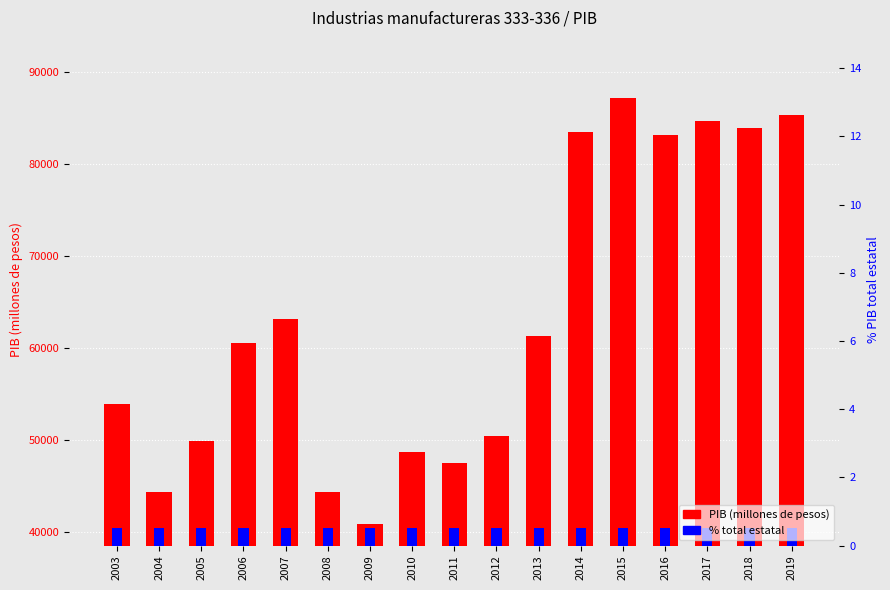

At which label is % total estatal closest to 1852?

2003